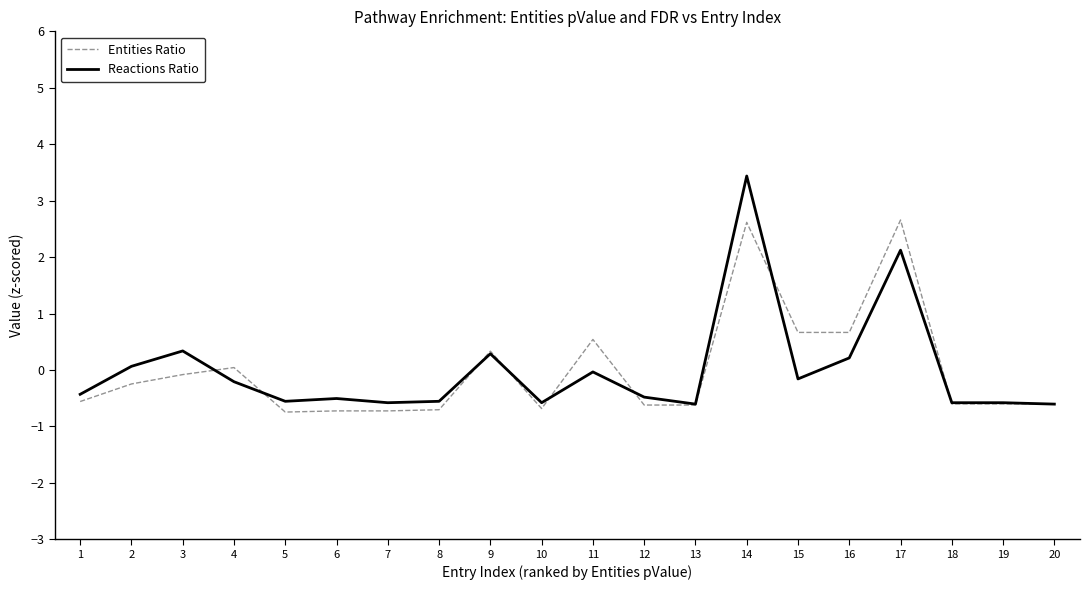

What is the difference between the maximum and minimum values in the Reactions Ratio series?

4.0